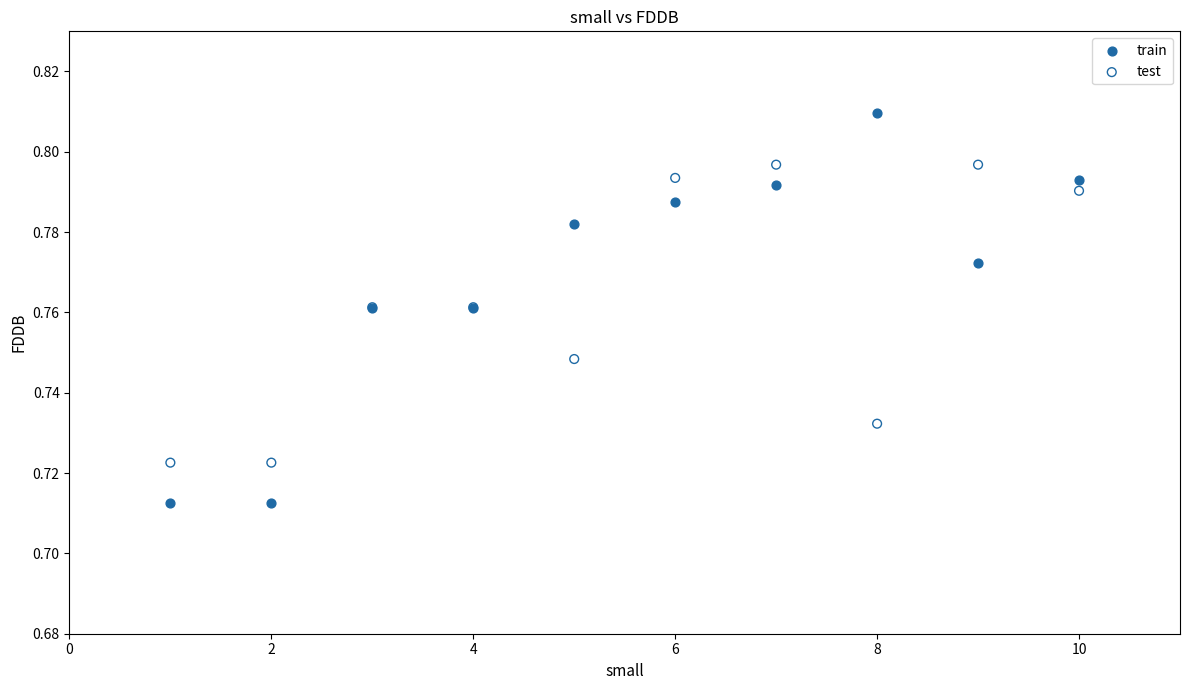

What is the X range (max minus min) for the scatter plot?

9.0